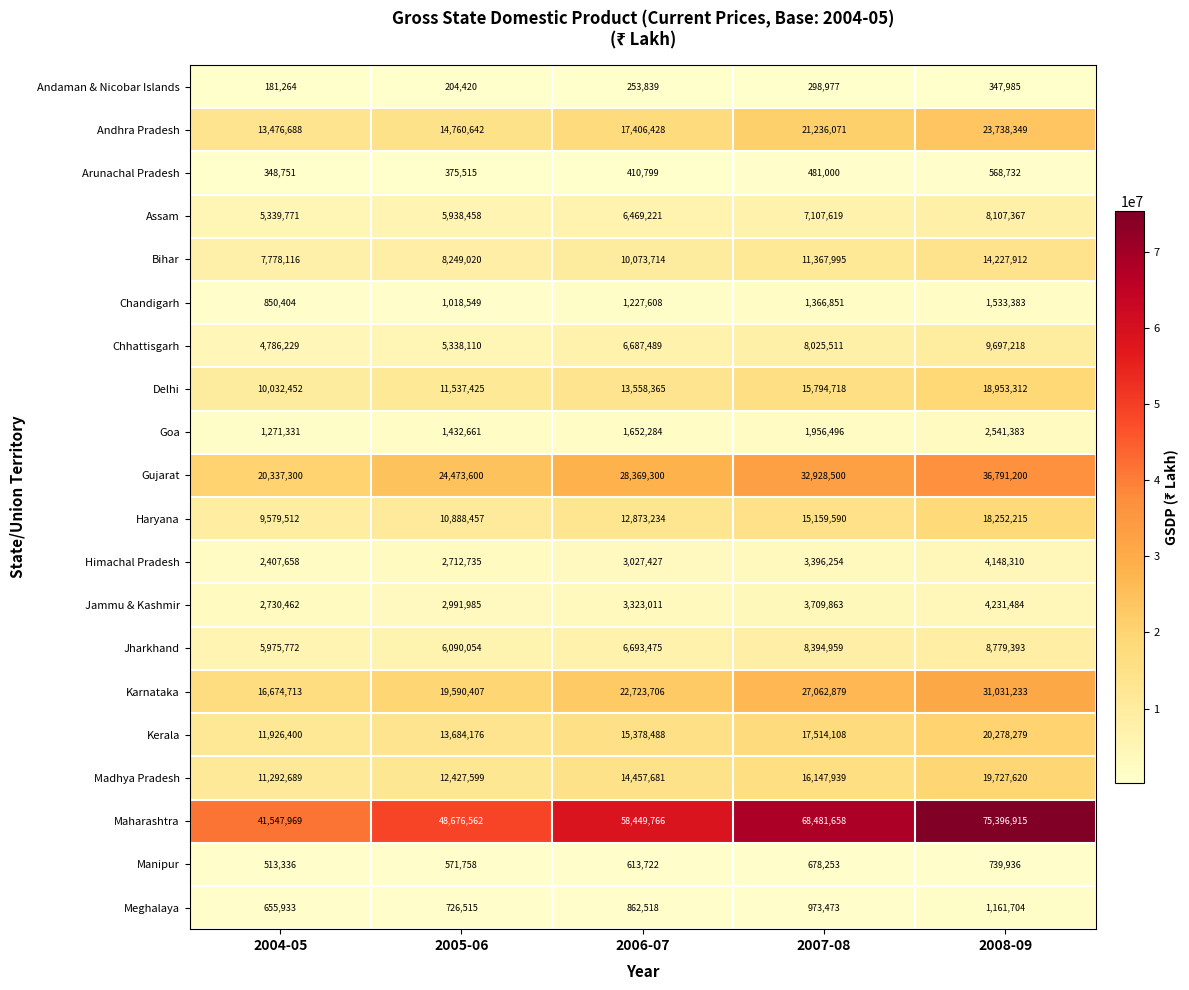

What is the difference between the maximum and minimum values in the Andhra Pradesh series?

10261661